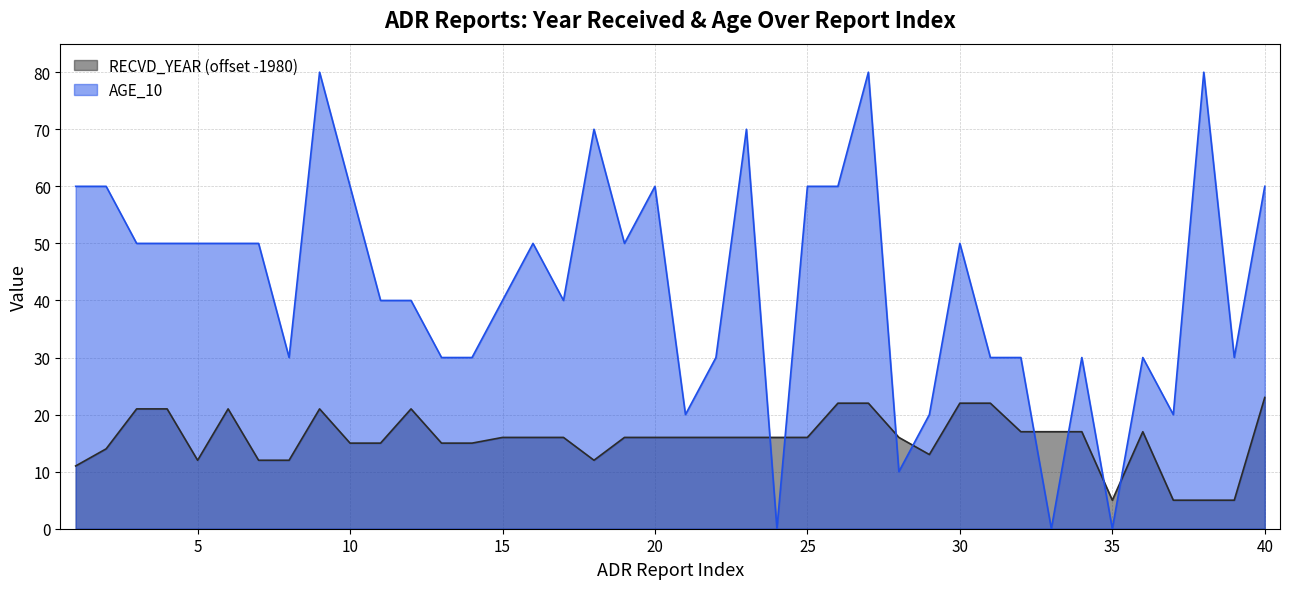

What are all the series names shown in the legend?

RECVD_YEAR (offset -1980), AGE_10